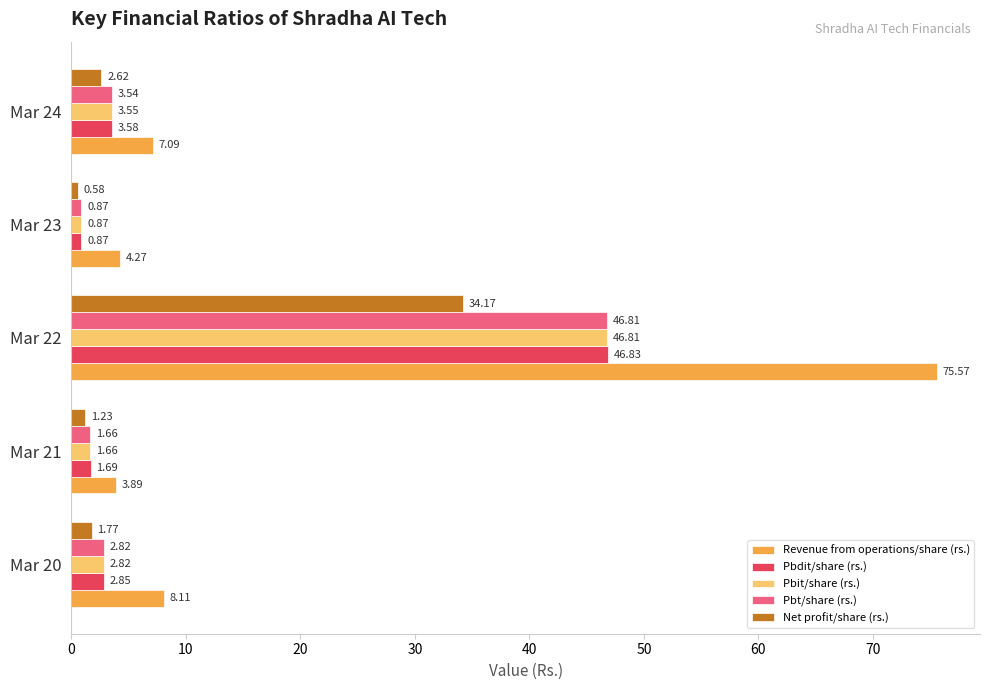

Rank the series at Mar 24 from highest to lowest value.

Revenue from operations/share (rs.), Pbdit/share (rs.), Pbit/share (rs.), Pbt/share (rs.), Net profit/share (rs.)